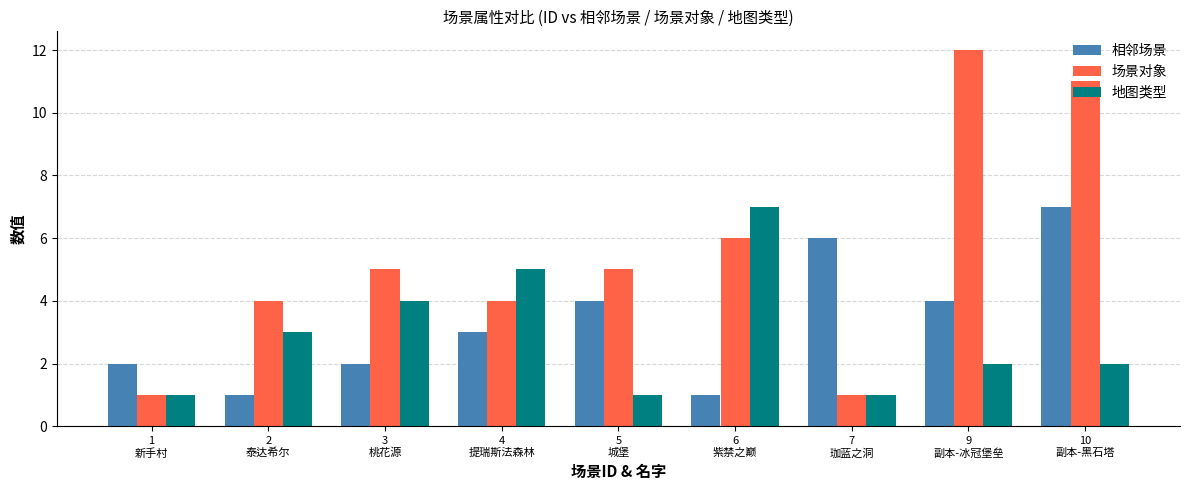

Which series changed the most between 2
泰达希尔 and 5
城堡?

相邻场景